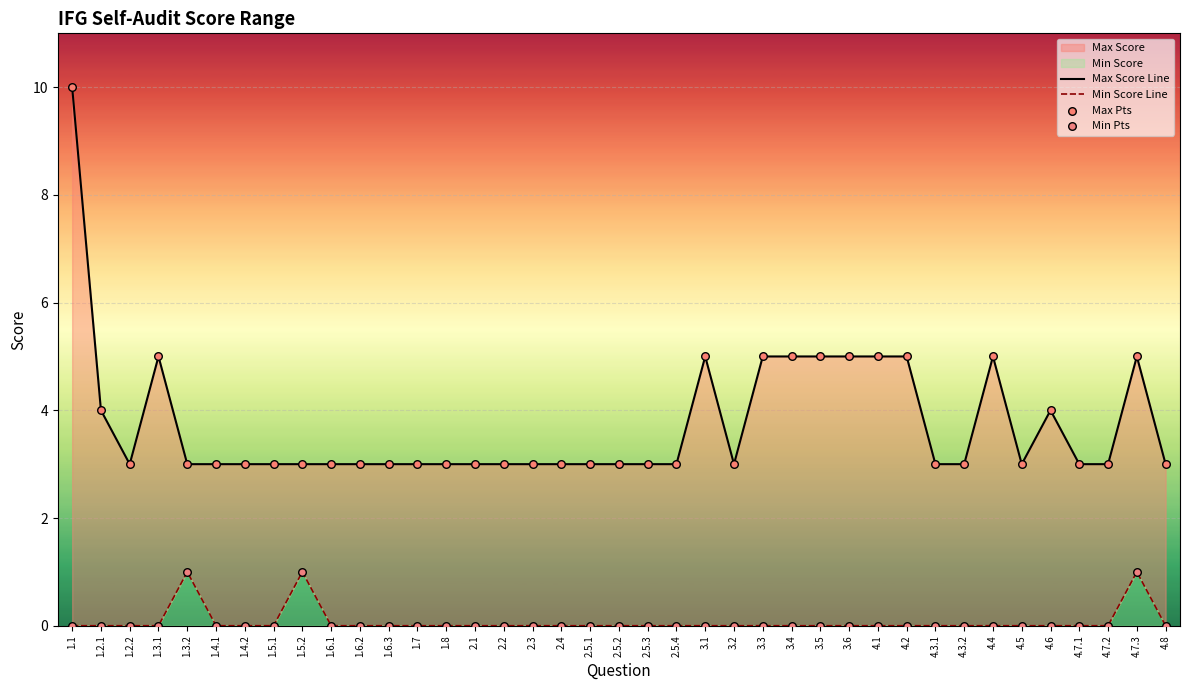

At which category is the sum across all series the highest?

1.1